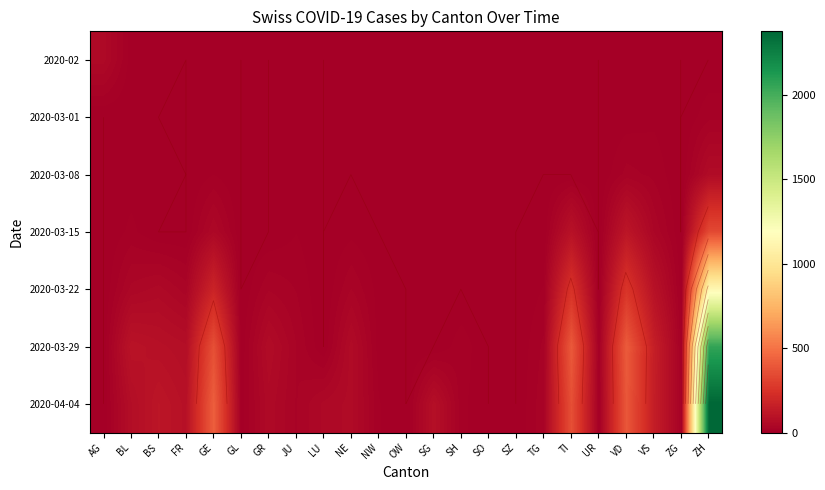

True or false: 2020-03-29 has a value of -632 at SZ.

False